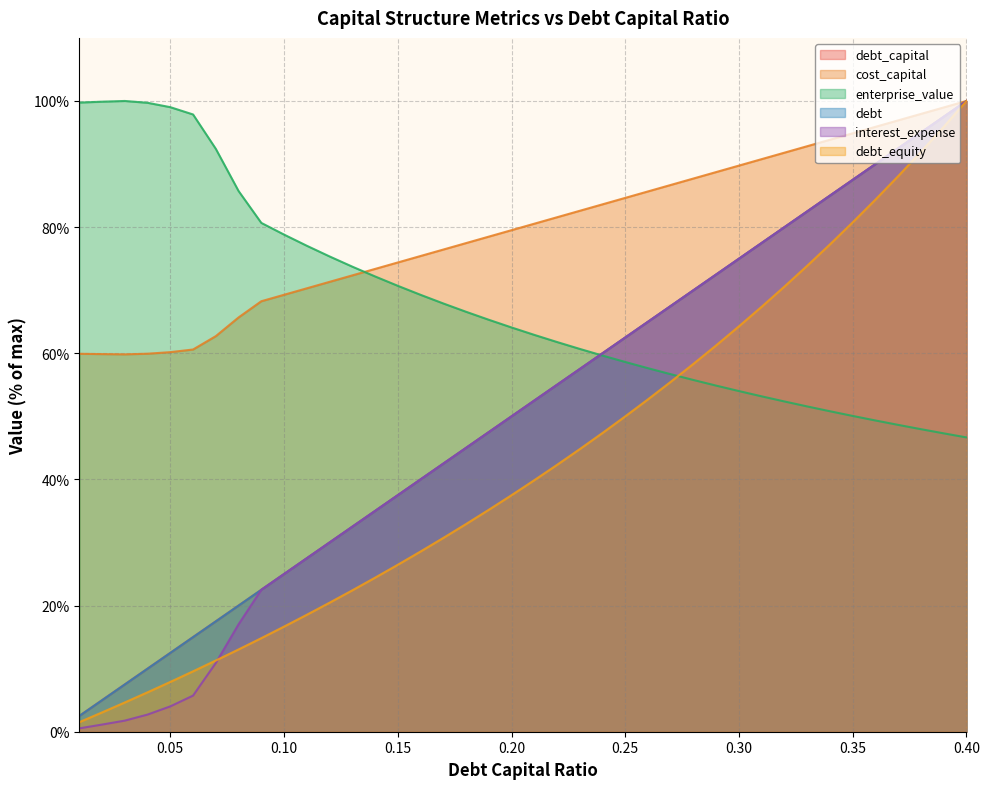

Rank the series at 0.33 from lowest to highest value.

enterprise_value, debt_equity, interest_expense, debt_capital, debt, cost_capital